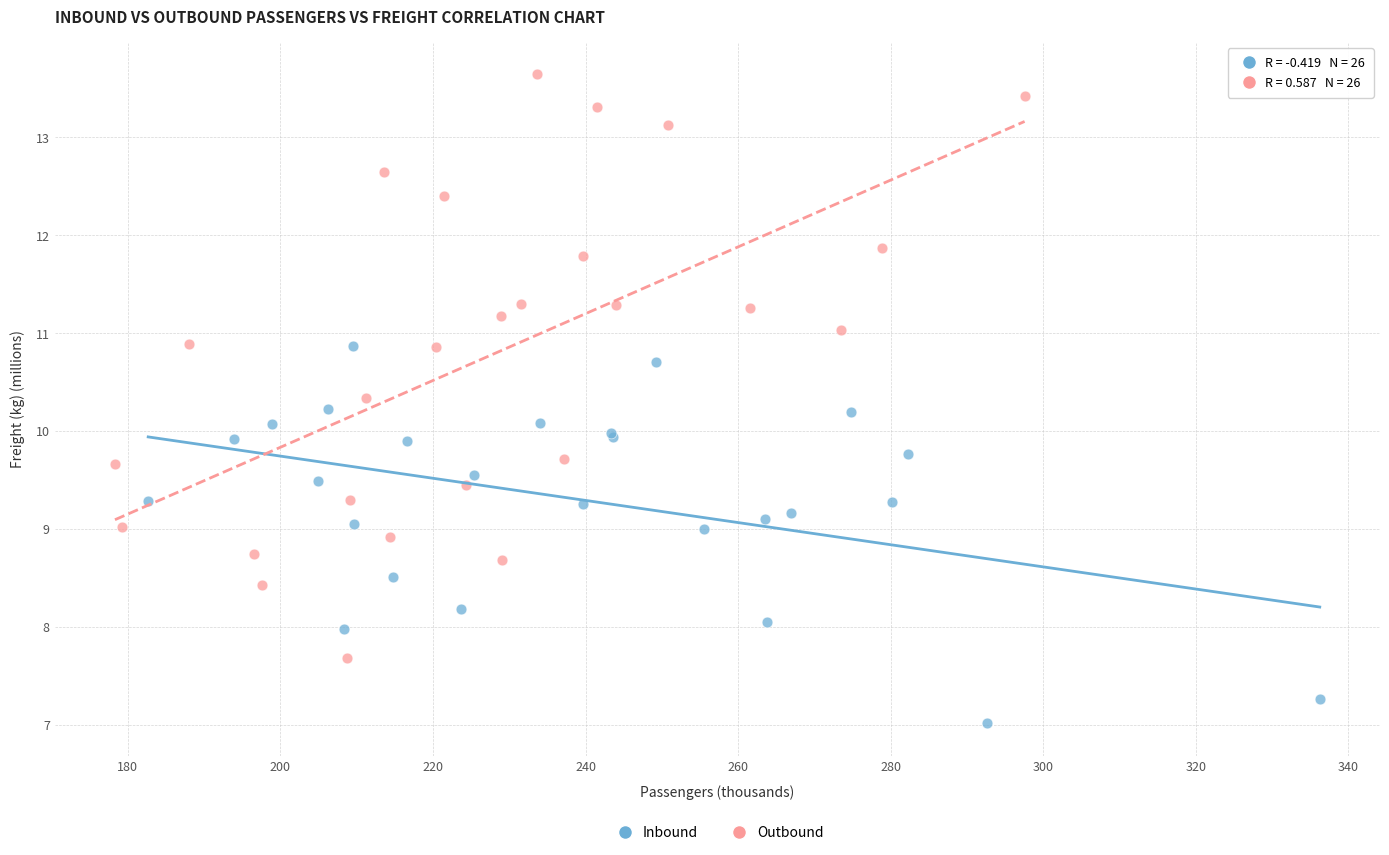

Which series reaches the maximum Y coordinate?

Outbound